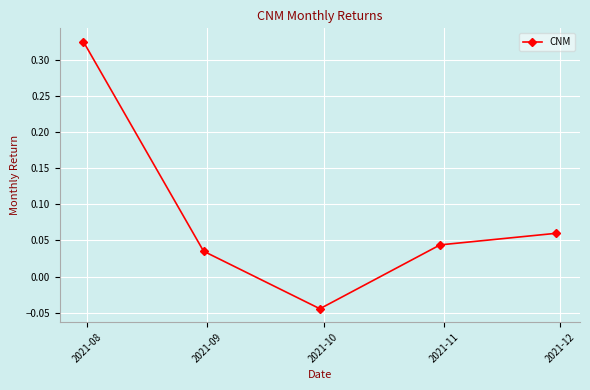

How many points are lower than both their immediate neighbors (excluding endpoints)?

1